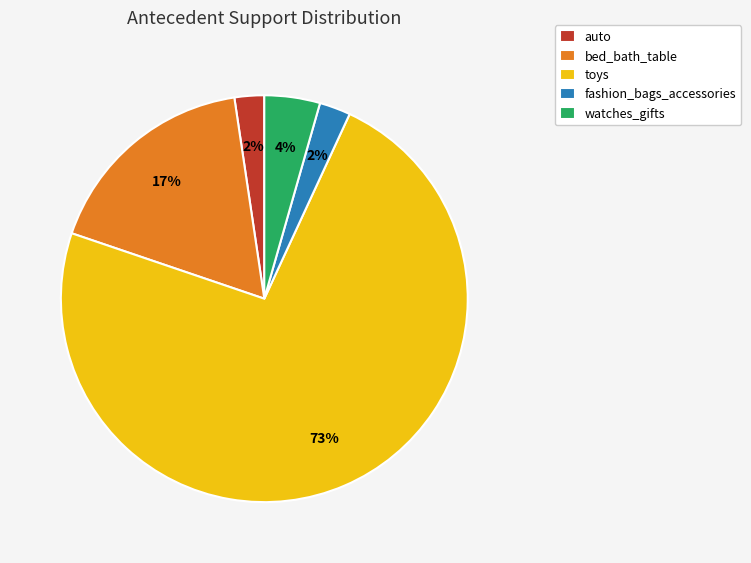

What is the largest slice in the pie chart?

toys